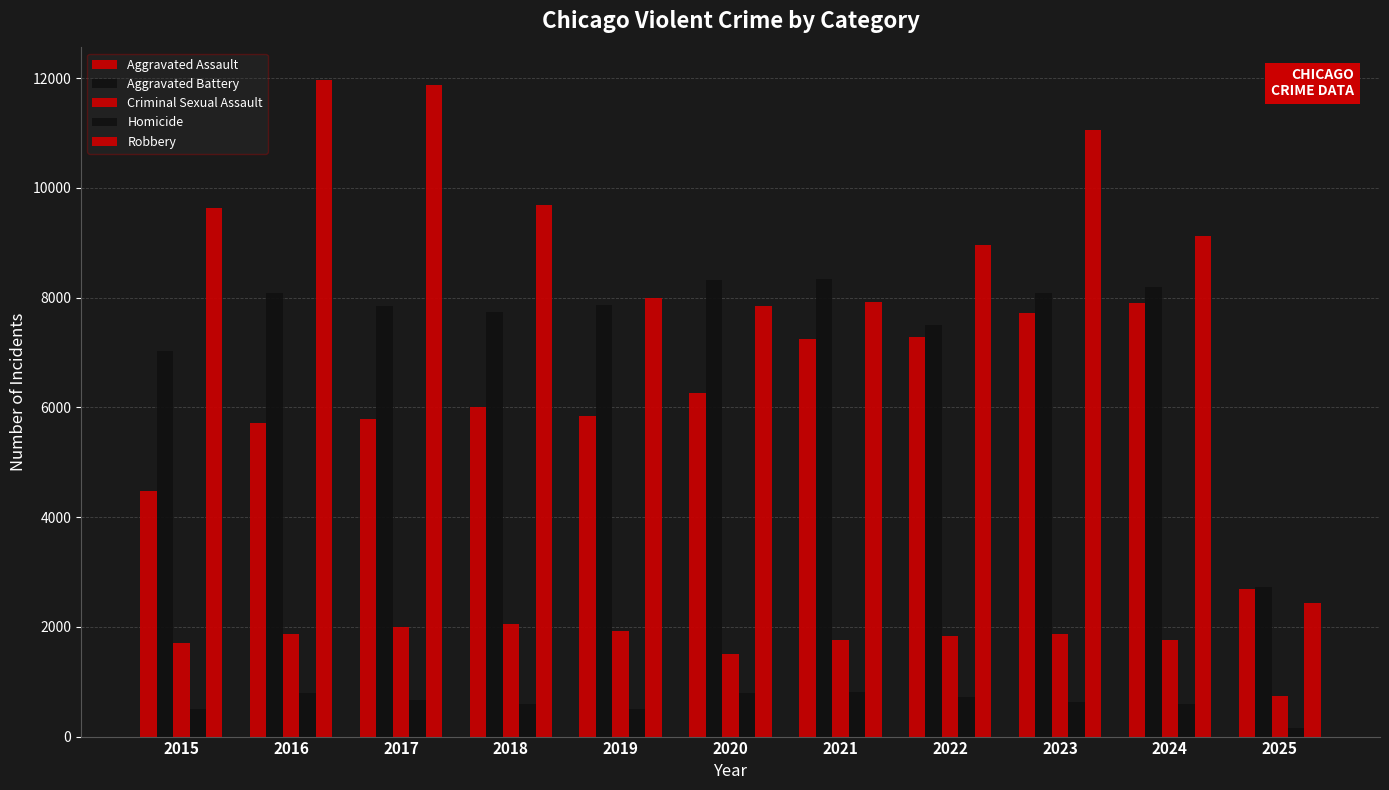

What is the maximum value shown in the chart?

11960